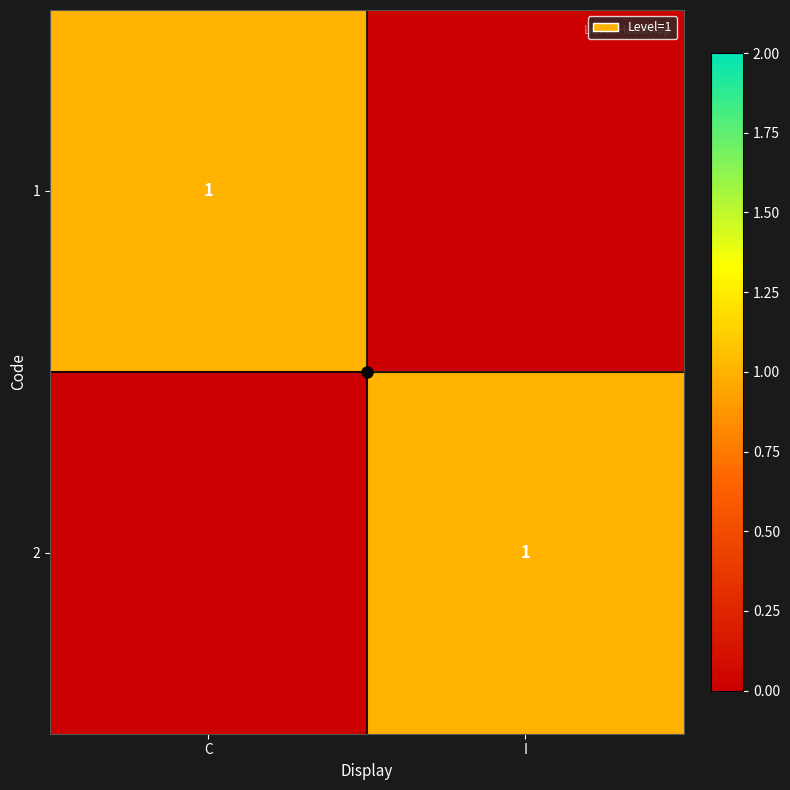

At C, list the series in order from smallest to largest.

2, 1